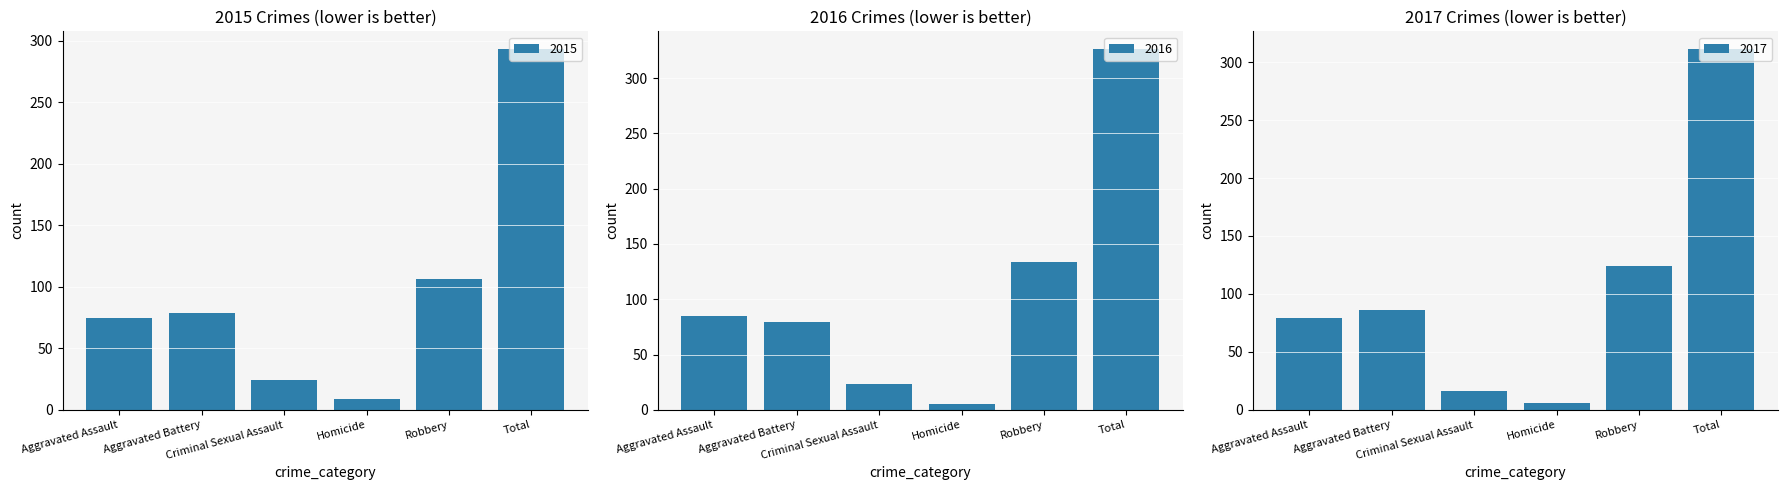

What is the greatest value displayed?

326